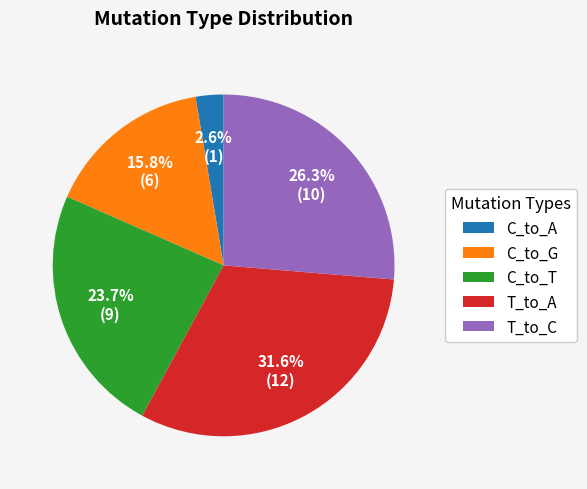

Rank the categories by value from highest to lowest.

T_to_A, T_to_C, C_to_T, C_to_G, C_to_A